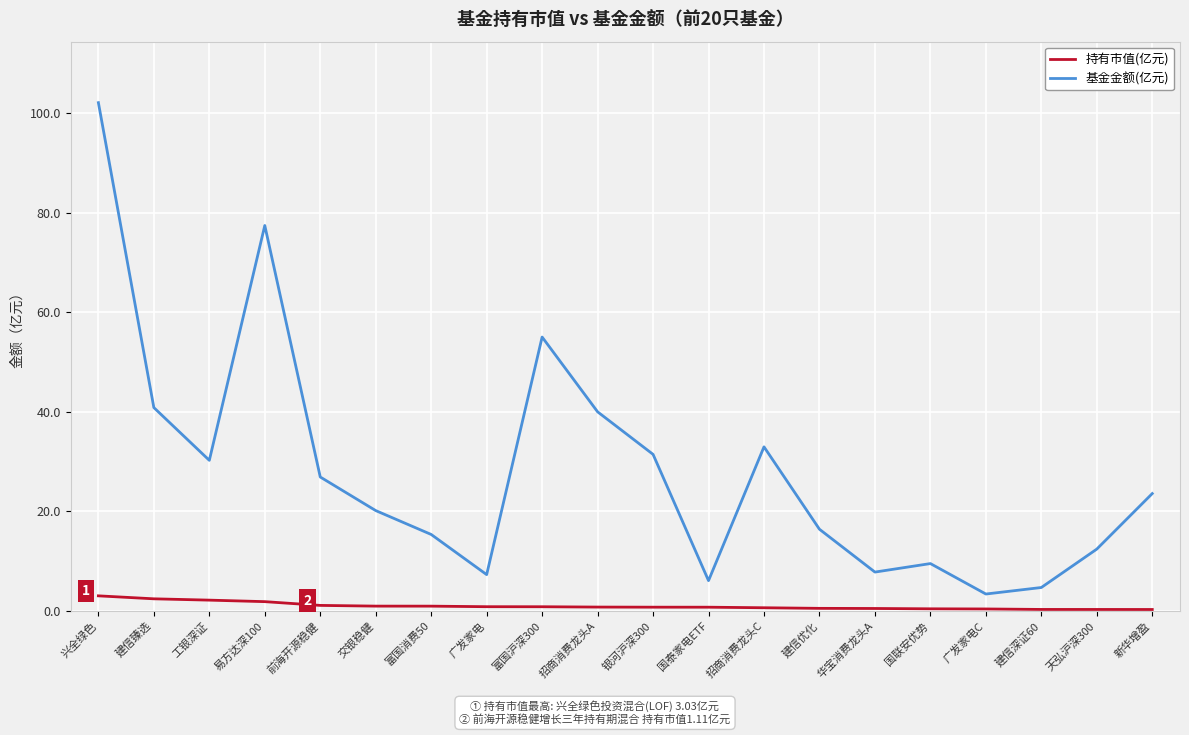

At which label is 基金金额(亿元) closest to 52?

富国沪深300